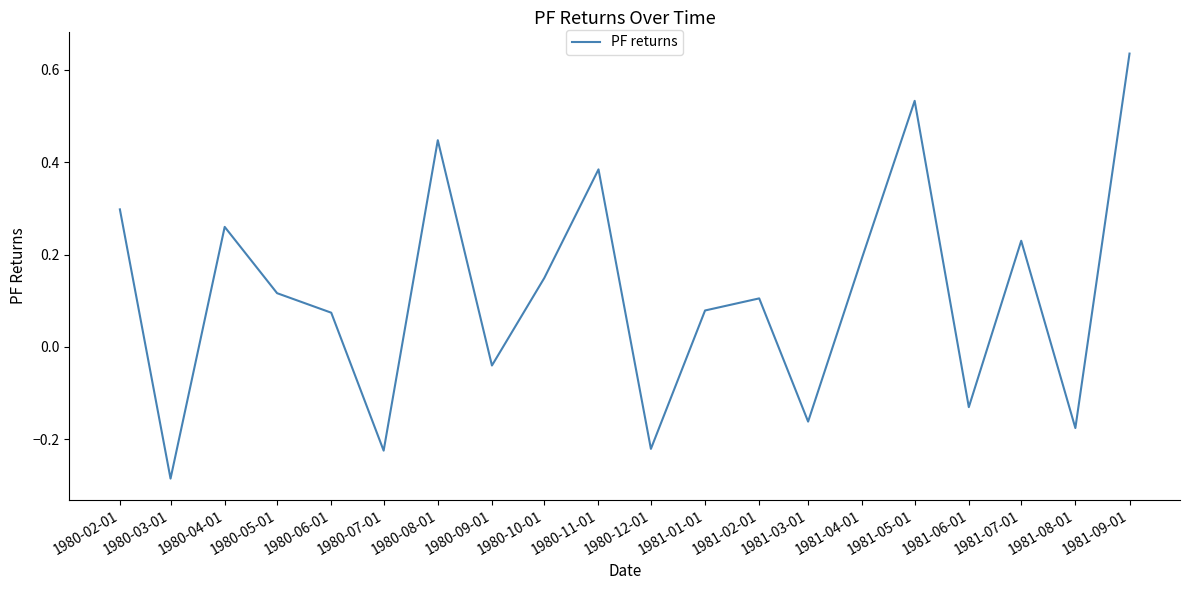

At which label is the value closest to 0?

1980-09-01